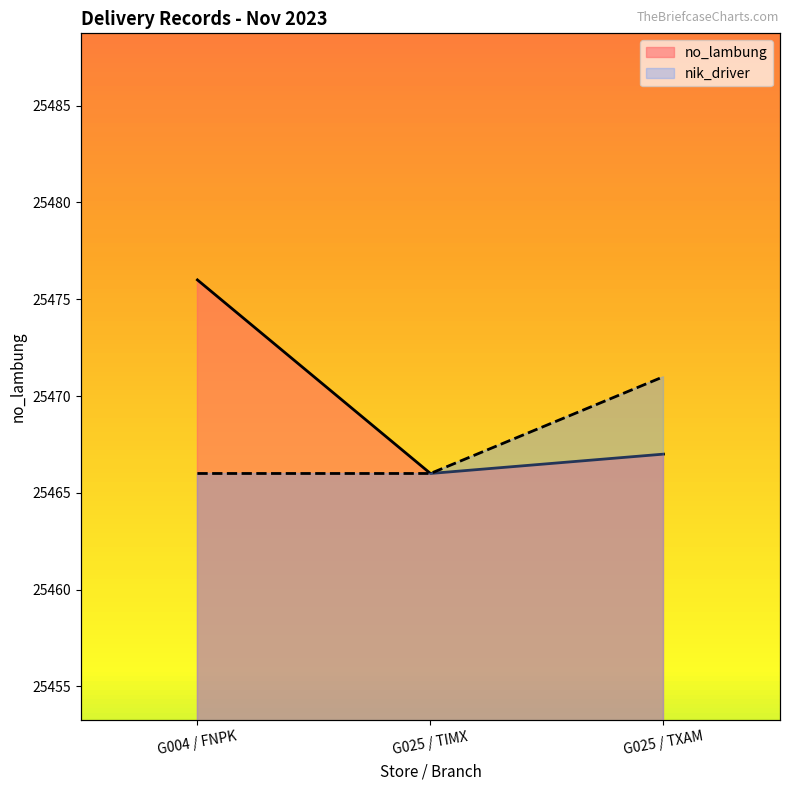

How many distinct data groups are displayed?

2